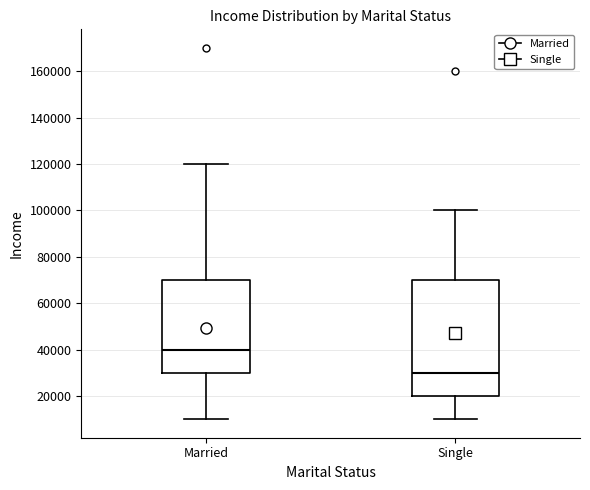

Which box has the highest median line?

Married